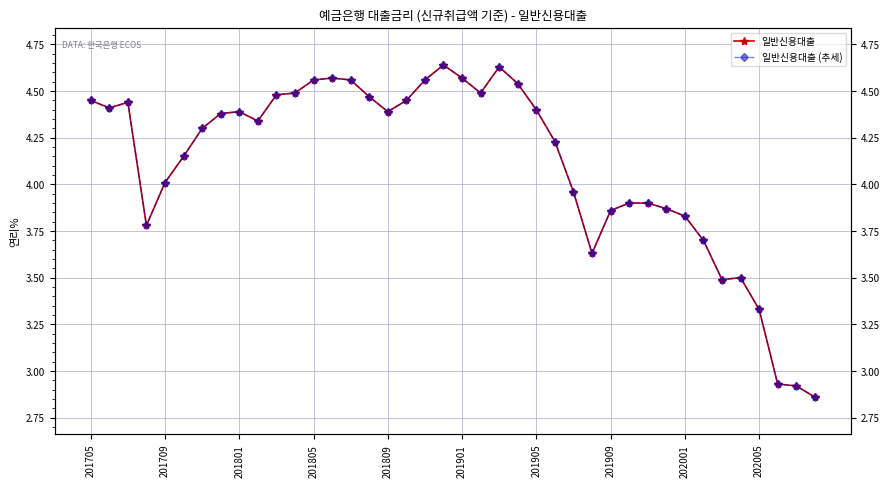

List the labels in order of 일반신용대출 value, largest first.

19, 22, 13, 20, 12, 14, 18, 23, 11, 21, 10, 15, 201705, 17, 201801, 201709, 24, 202001, 16, 201909, 202005, 201905, 25, 201901, 201809, 26, 29, 30, 31, 28, 32, 201805, 33, 27, 35, 34, 36, 37, 38, 39